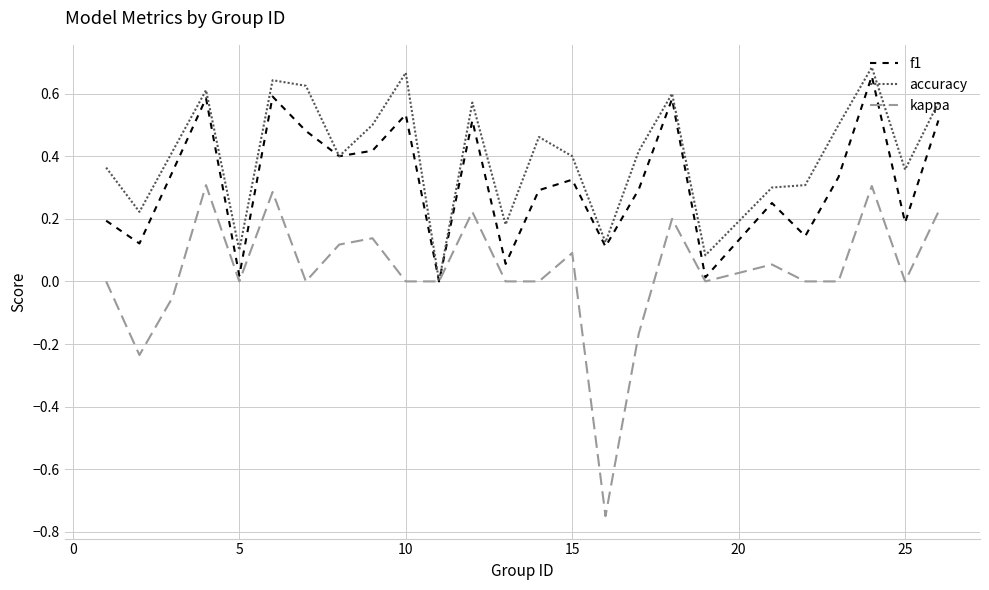

How many distinct data groups are displayed?

3